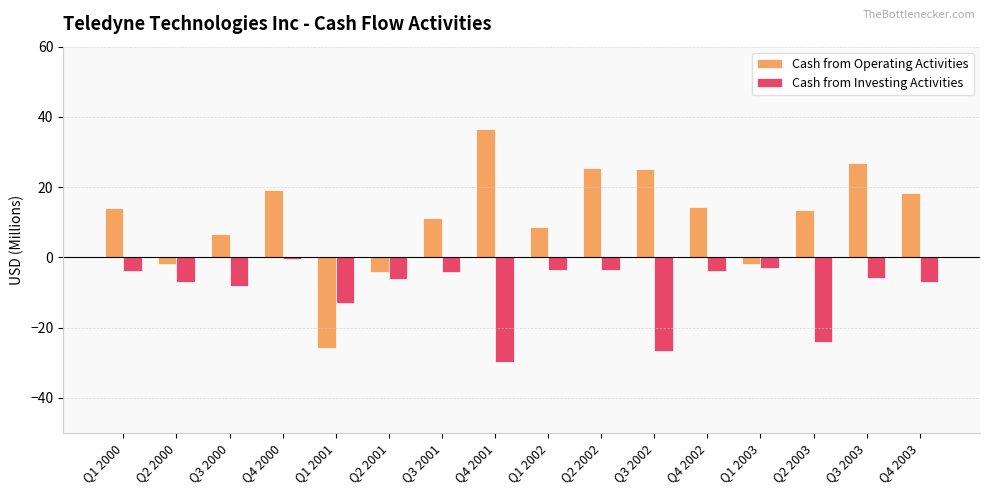

What is the label of the 14th bar from the left?

Q2 2003